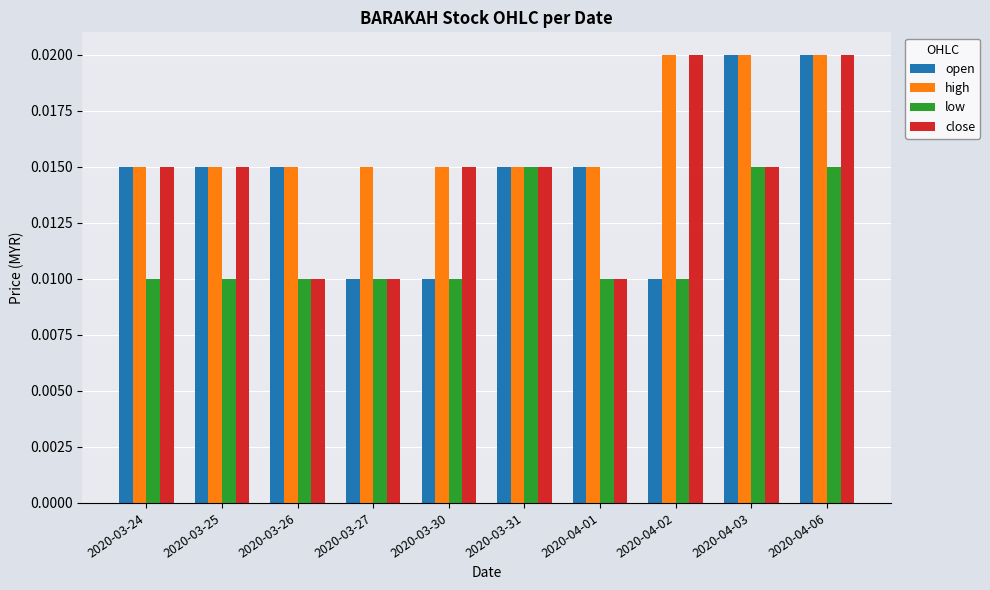

Between 2020-03-26 and 2020-04-02, which series saw the biggest shift?

close